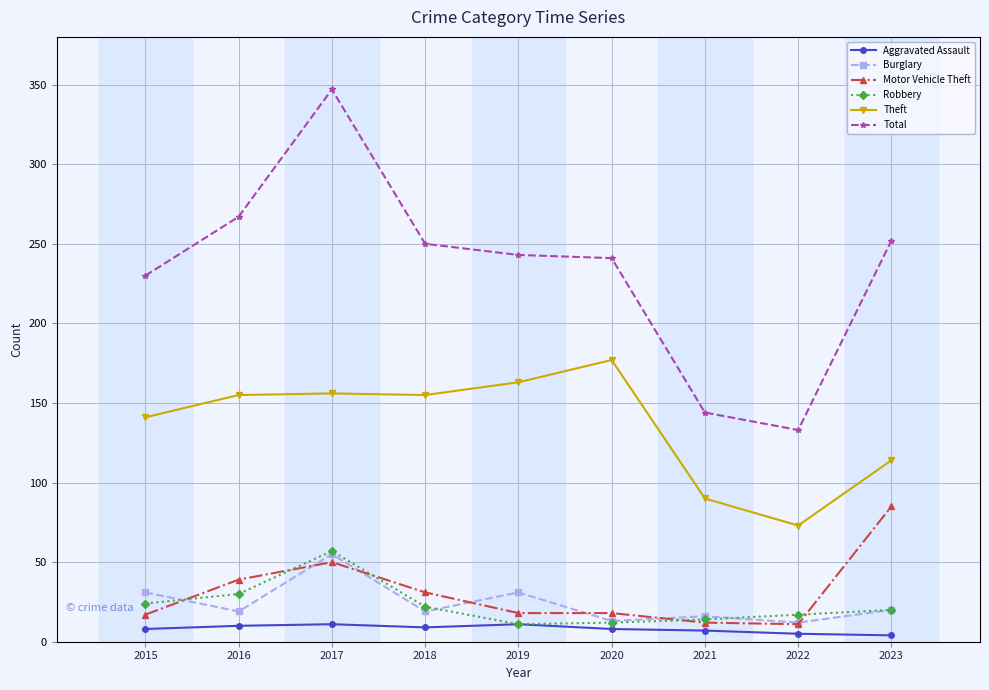

At which label does Robbery reach its peak?

2017